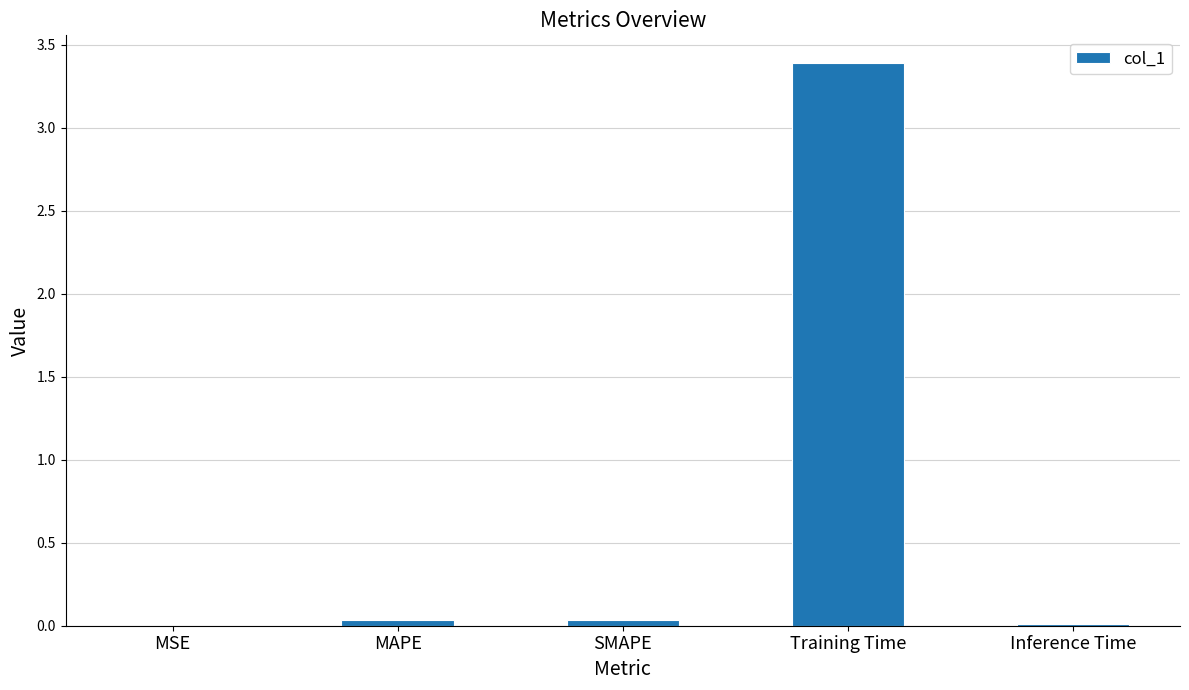

Which has a higher value, Inference Time or Training Time?

Training Time